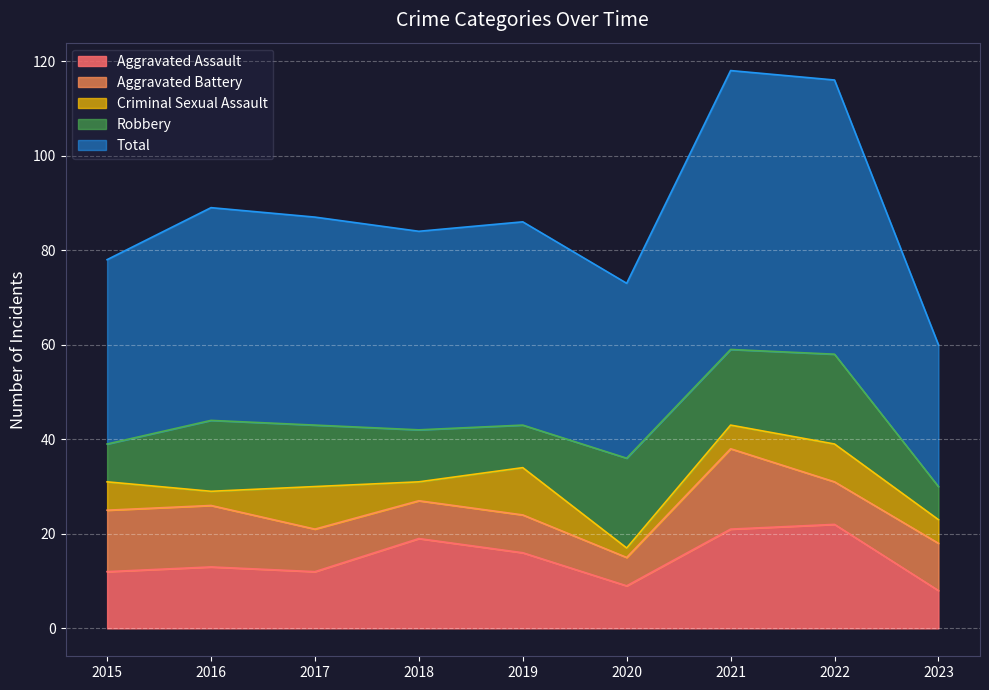

At how many categories does at least one series exceed 35?

8